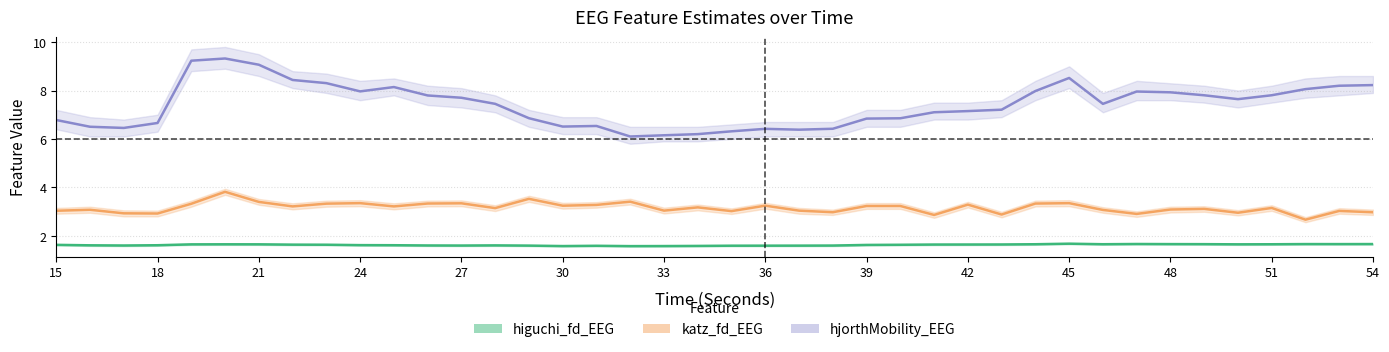

Reading right to left, what are all the values shown in this chart?

higuchi_fd_EEG: 1.7	1.7	1.7	1.6	1.6	1.7	1.7	1.7	1.6	1.7	1.6	1.6	1.6	1.6	1.6	1.6	1.6	1.6	1.6	1.6	1.6	1.6	1.6	1.6	1.6	1.6	1.6	1.6	1.6	1.6	1.6	1.6	1.6	1.6	1.6	1.6	1.6	1.6	1.6	1.6
katz_fd_EEG: 3.0	3.0	2.7	3.1	3.0	3.1	3.1	2.9	3.1	3.3	3.3	2.9	3.3	2.9	3.2	3.2	3.0	3.0	3.2	3.0	3.2	3.0	3.4	3.3	3.2	3.5	3.1	3.3	3.3	3.2	3.3	3.3	3.2	3.4	3.8	3.3	2.9	2.9	3.1	3.0
hjorthMobility_EEG: 8.2	8.2	8.1	7.8	7.6	7.8	7.9	8.0	7.4	8.5	8.0	7.2	7.2	7.1	6.9	6.8	6.4	6.4	6.4	6.3	6.2	6.2	6.1	6.5	6.5	6.9	7.4	7.7	7.8	8.1	8.0	8.3	8.4	9.1	9.3	9.2	6.7	6.5	6.5	6.8